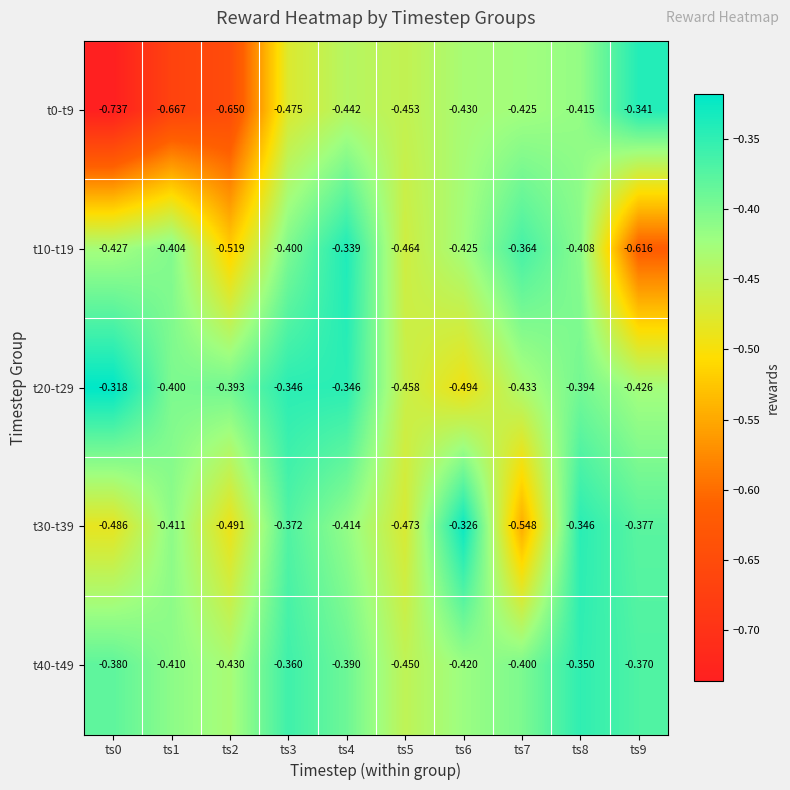

Is the value of t0-t9 at ts3 greater than the value of t30-t39 at ts1?

No